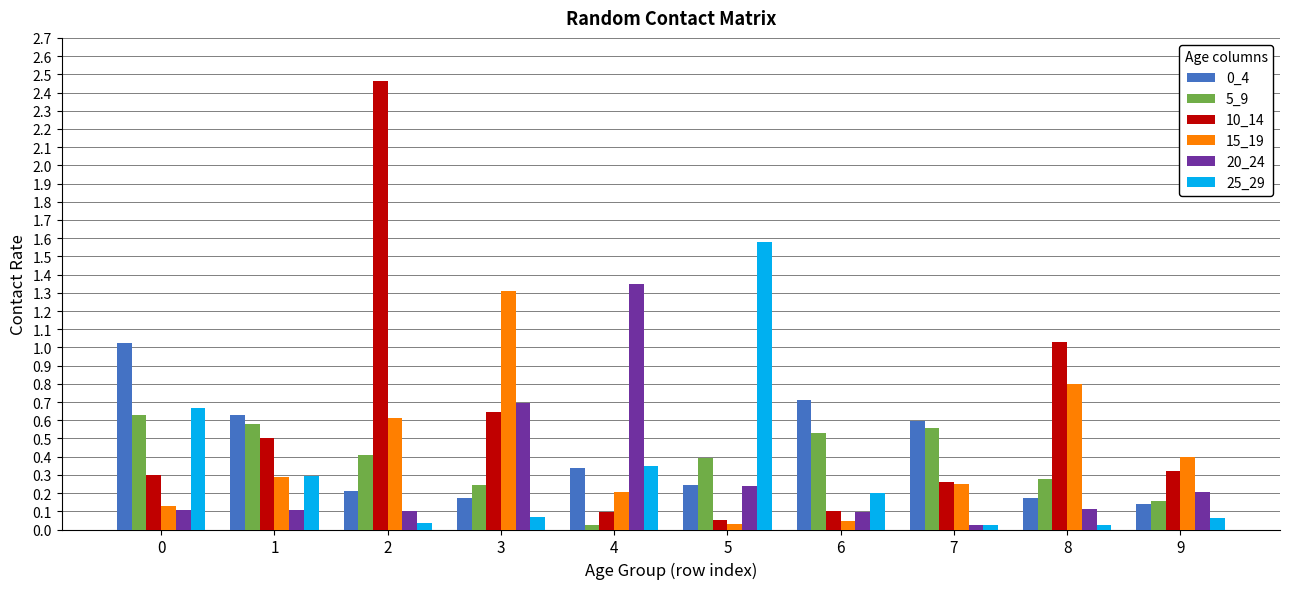

What is the maximum value for 25_29?

1.6